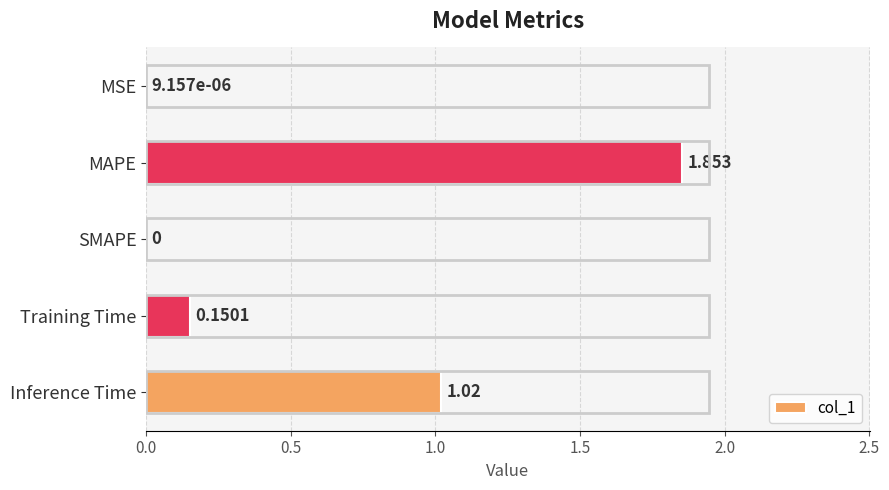

Are the bars horizontal?

Yes